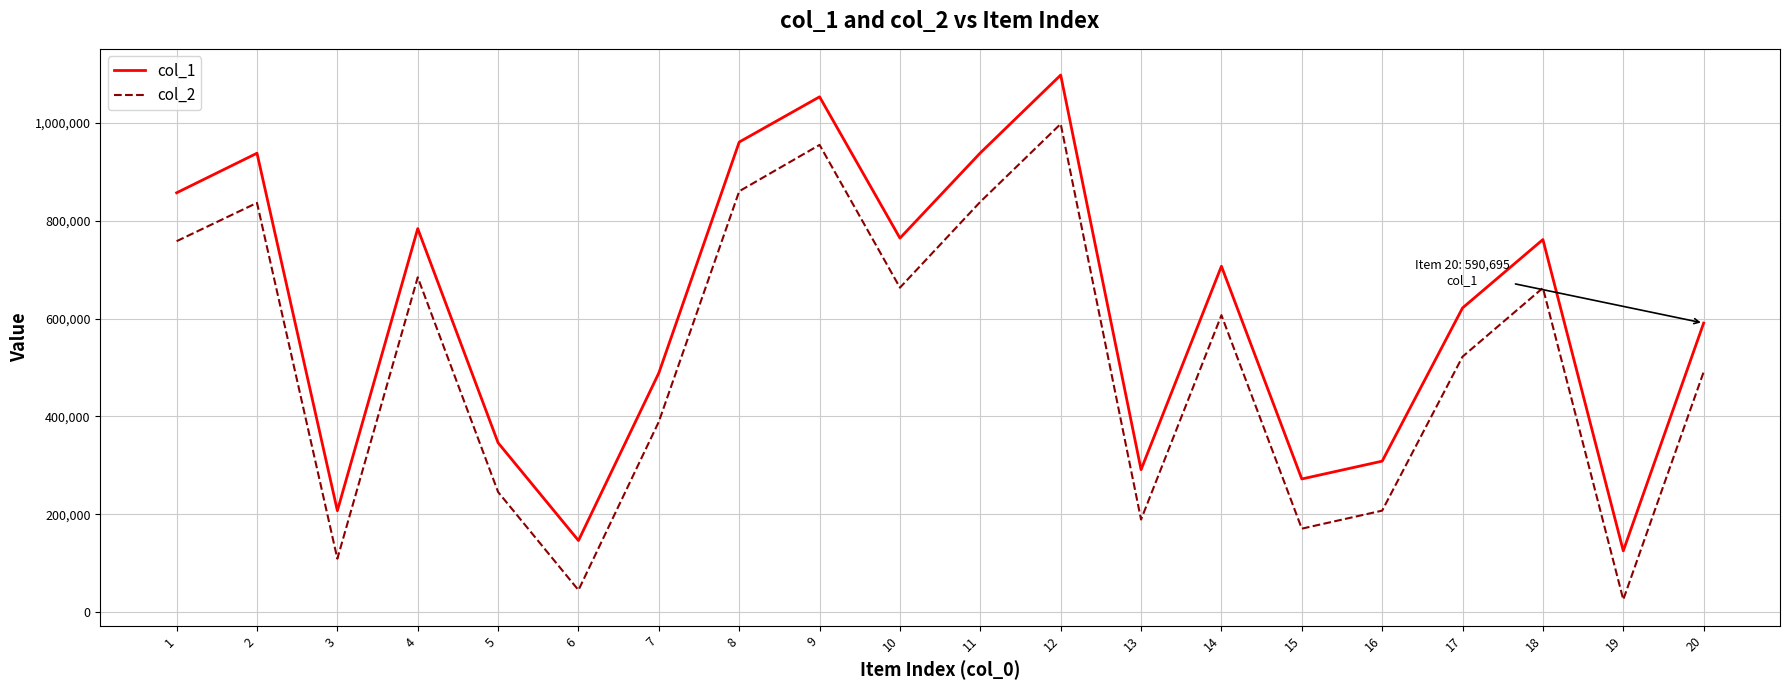

List the series in order of their peak value, highest first.

col_1, col_2